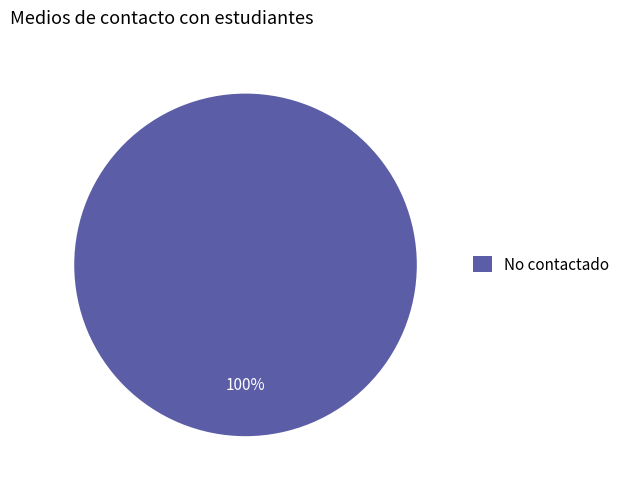

Is there any slice that represents more than half of the pie?

Yes